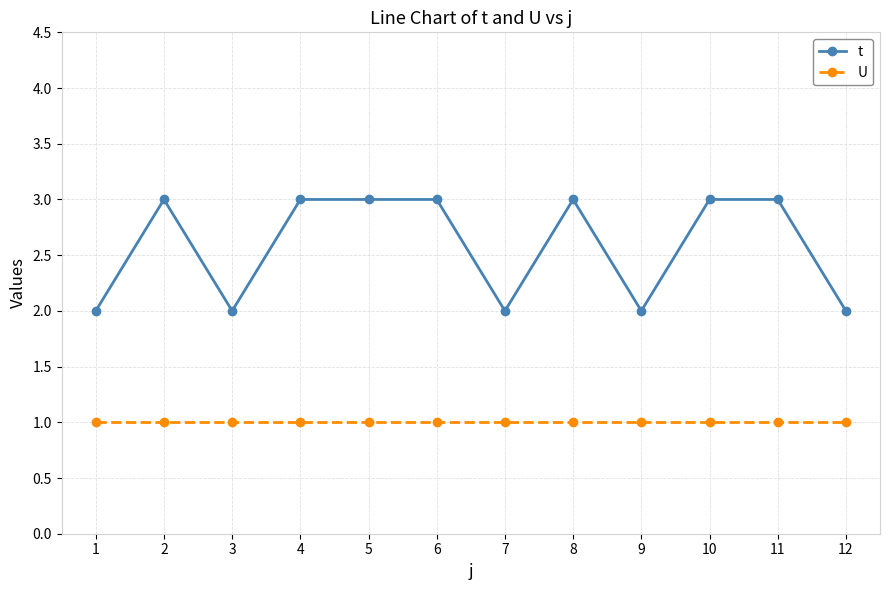

True or false: U and t intersect in this chart.

False